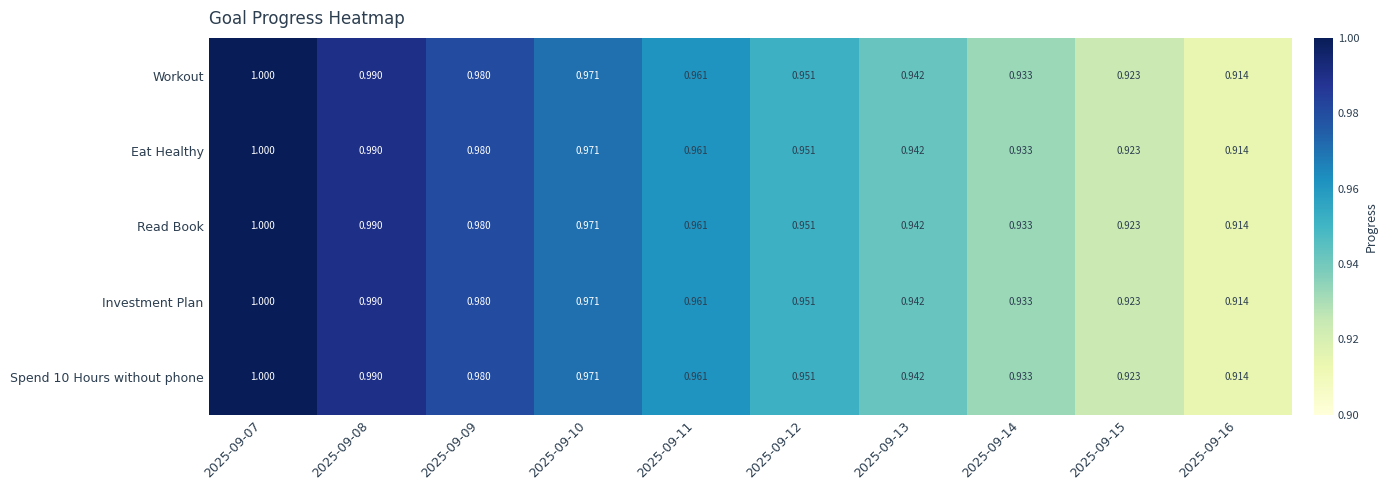

Is the value of Investment Plan at 2025-09-10 greater than the value of Eat Healthy at 2025-09-11?

Yes